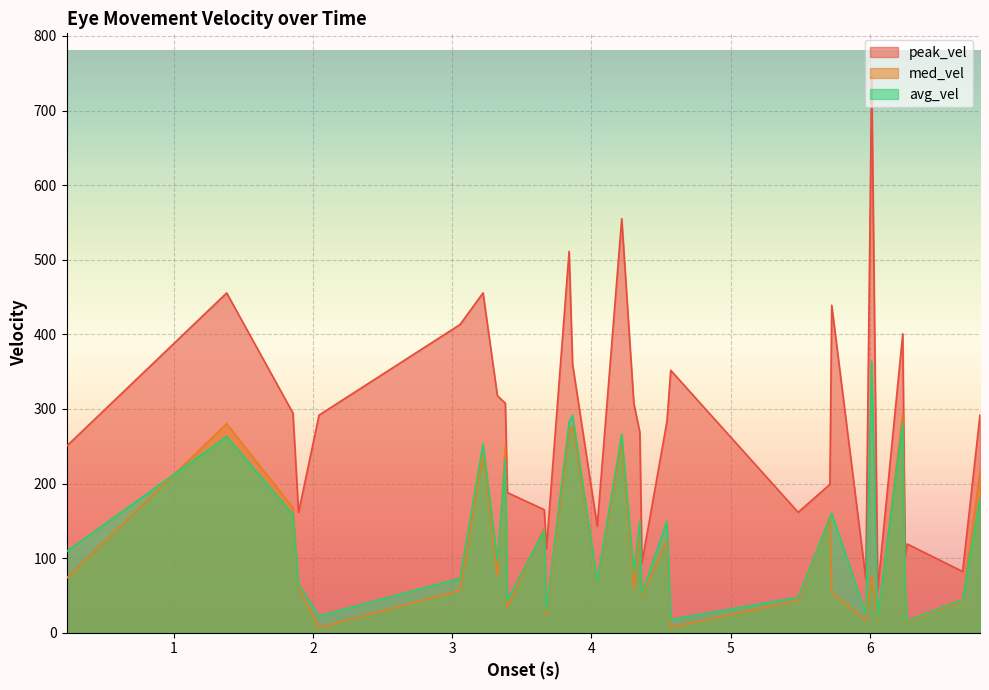

What is the value of the avg_vel point at the 17th from the left?

80.3